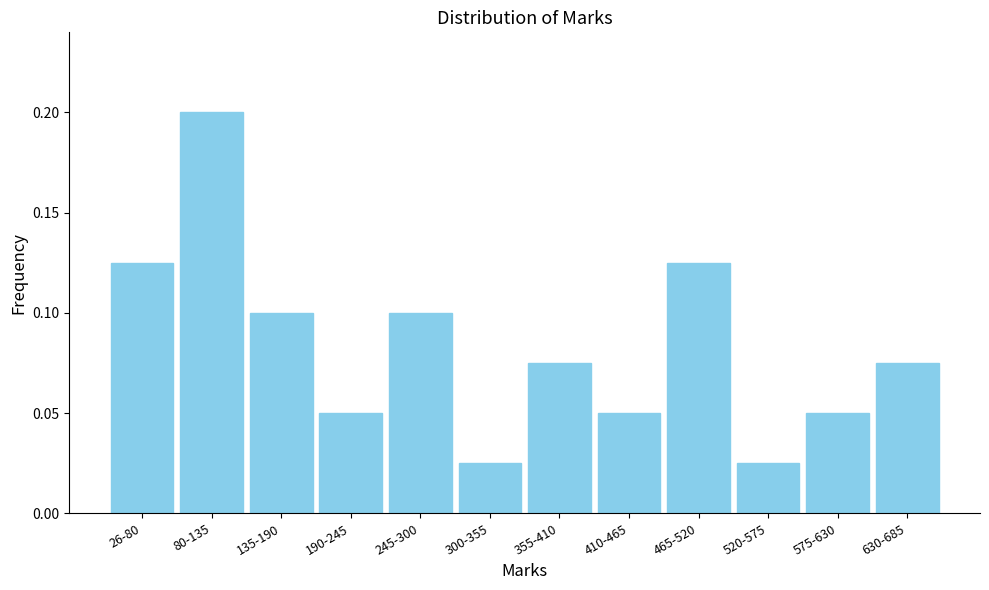

What position from the left is 630-685?

12